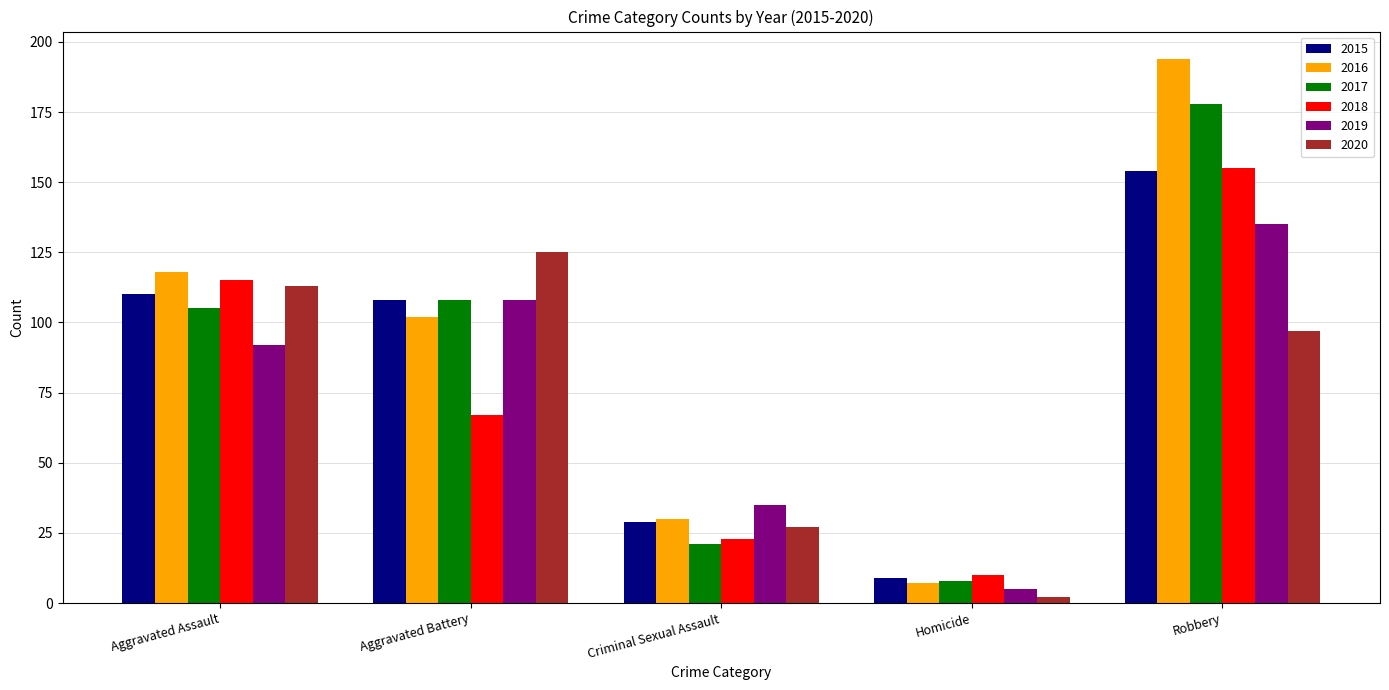

What is the difference between the highest and lowest values at Aggravated Assault?

26